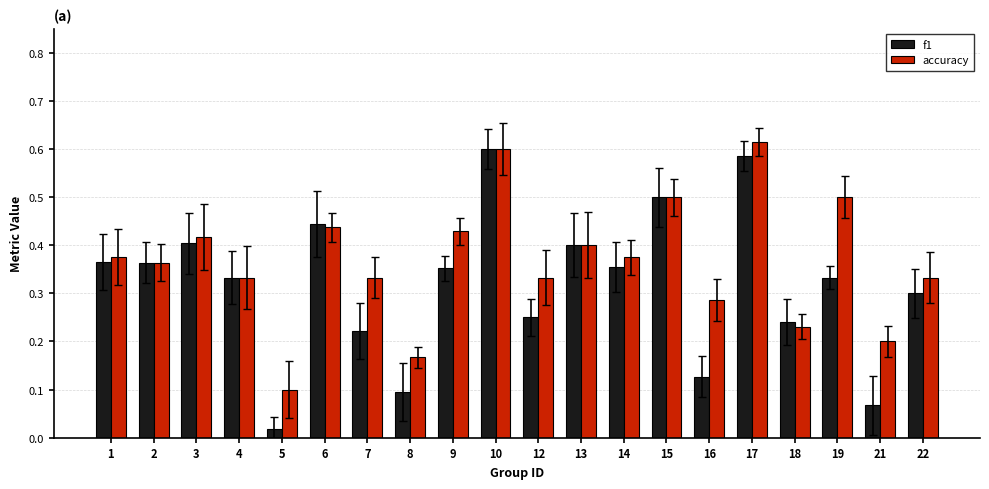

Which series has the largest range (max minus min)?

f1